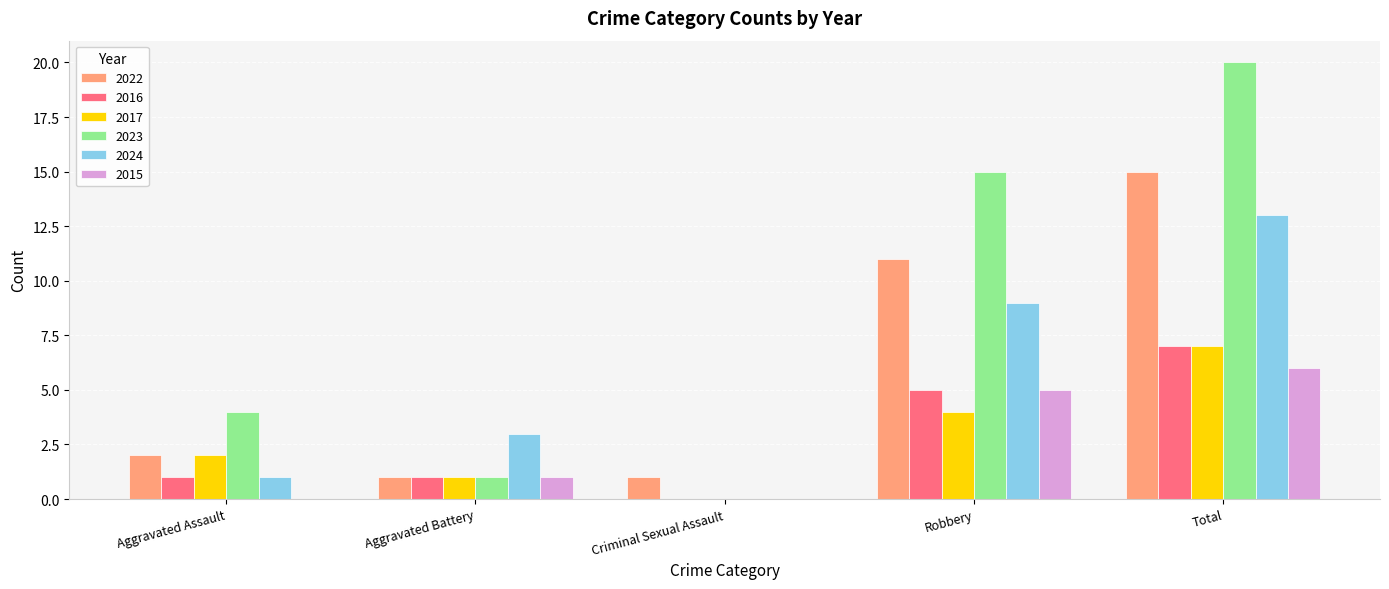

What is the approximate value of 2017 at Total?

7